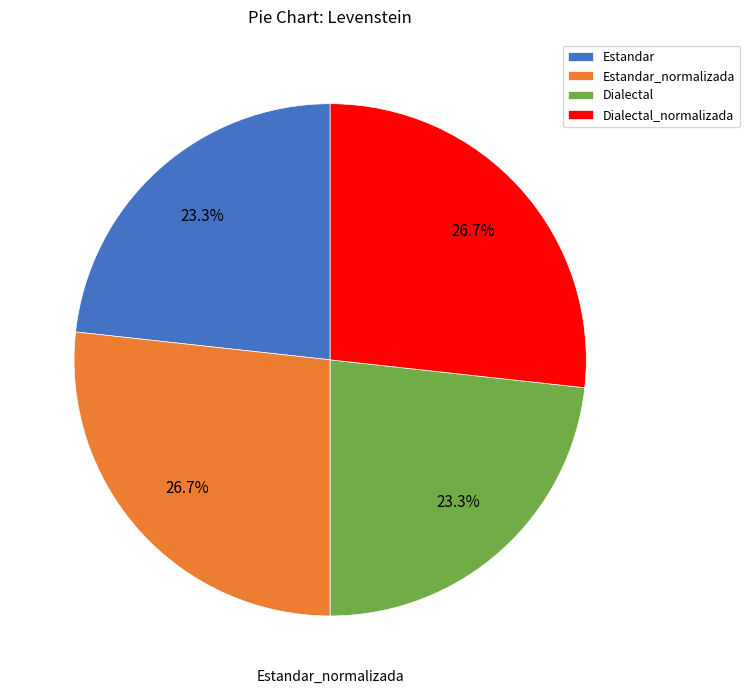

What is the total percentage of Dialectal_normalizada and Dialectal?

50.0%